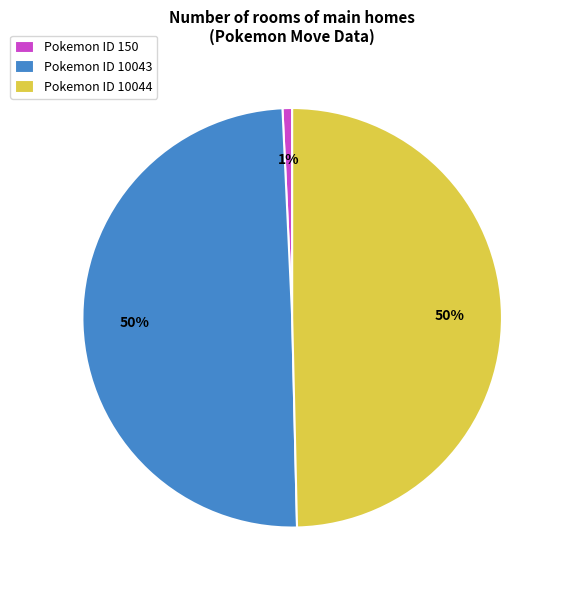

To the nearest percent, what percentage of the pie is Pokemon ID 150?

1%